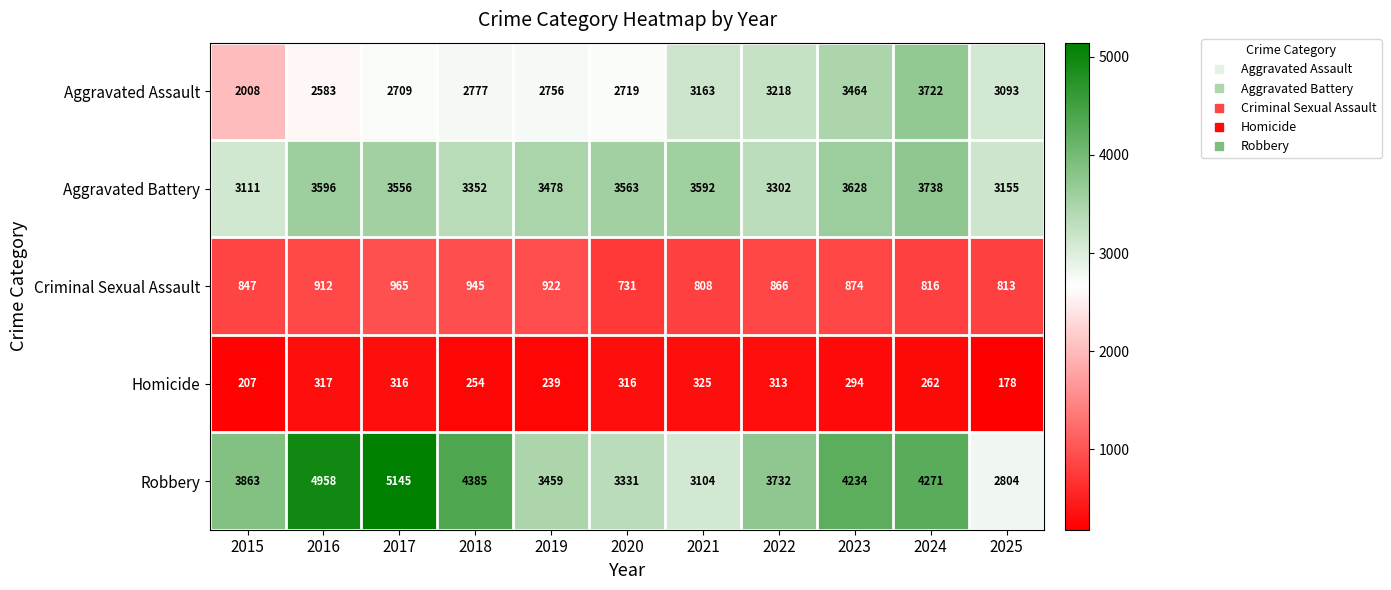

What is the smallest value displayed?

178